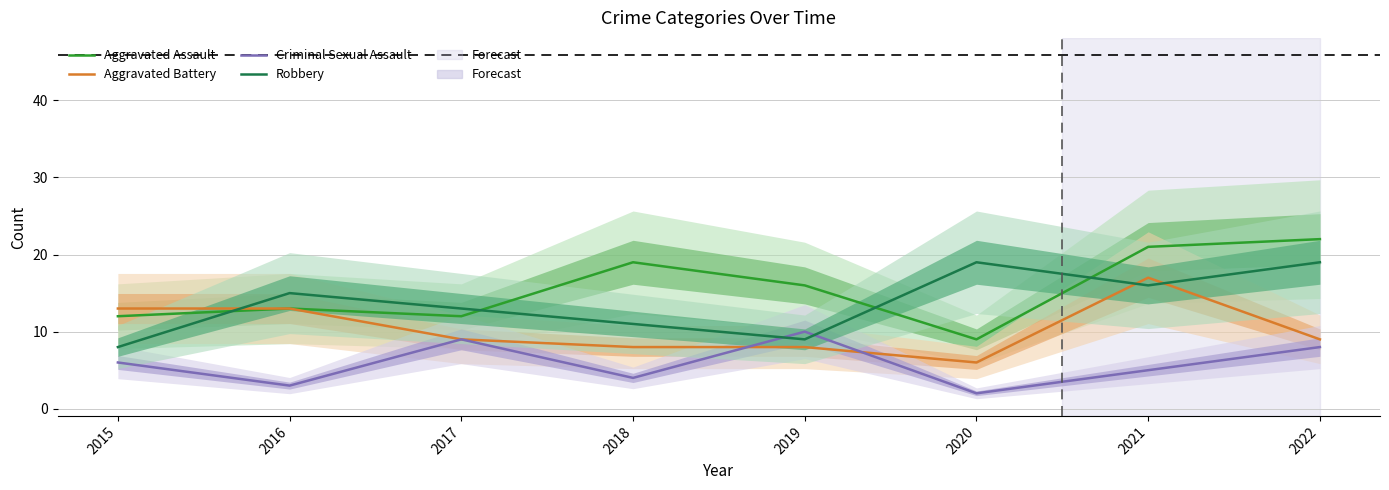

Which category has the highest value in the Aggravated Battery series?

2021